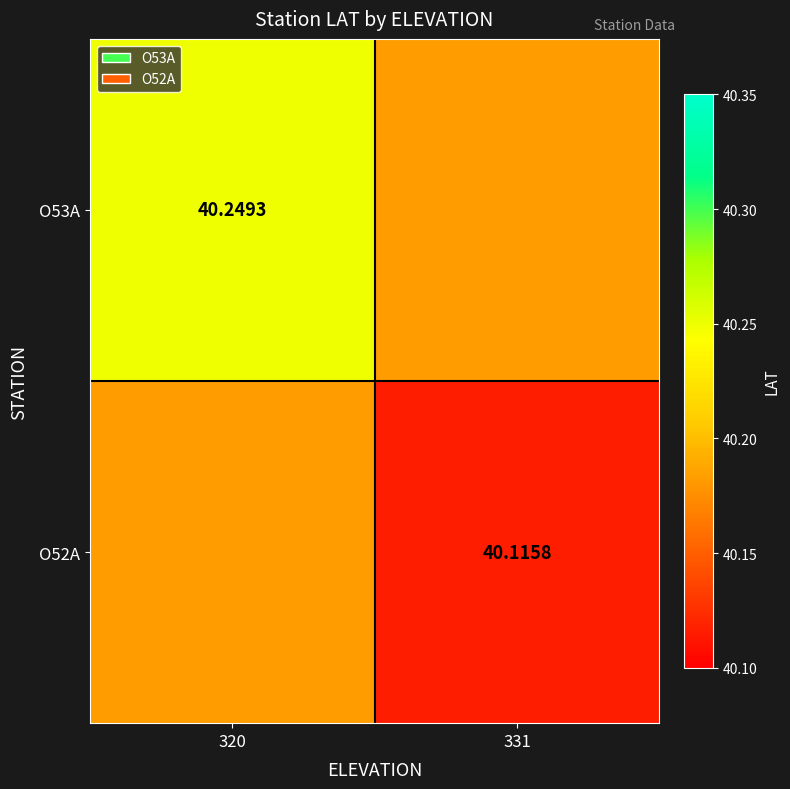

Rank the categories by O53A value from lowest to highest.

331, 320